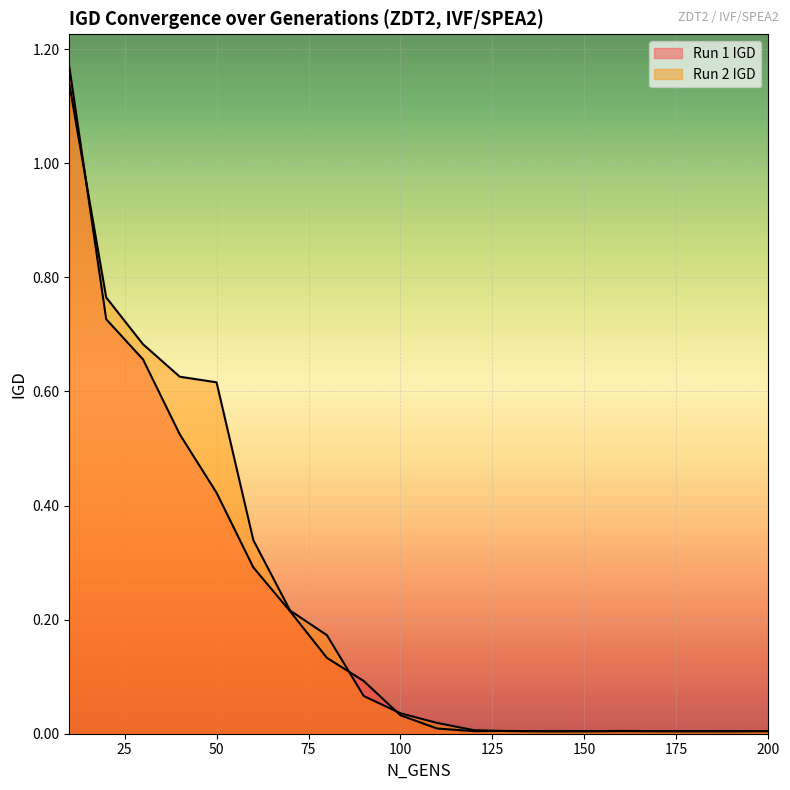

Reading right to left, list all the values displayed in this chart.

Run 1 IGD: 200=0.0	190=0.0	180=0.0	170=0.0	160=0.0	150=0.0	140=0.0	130=0.0	120=0.0	110=0.0	100=0.0	90=0.1	80=0.1	70=0.2	60=0.3	50=0.4	40=0.5	30=0.7	20=0.7	10=1.2
Run 2 IGD: 200=0.0	190=0.0	180=0.0	170=0.0	160=0.0	150=0.0	140=0.0	130=0.0	120=0.0	110=0.0	100=0.0	90=0.1	80=0.2	70=0.2	60=0.3	50=0.6	40=0.6	30=0.7	20=0.8	10=1.1